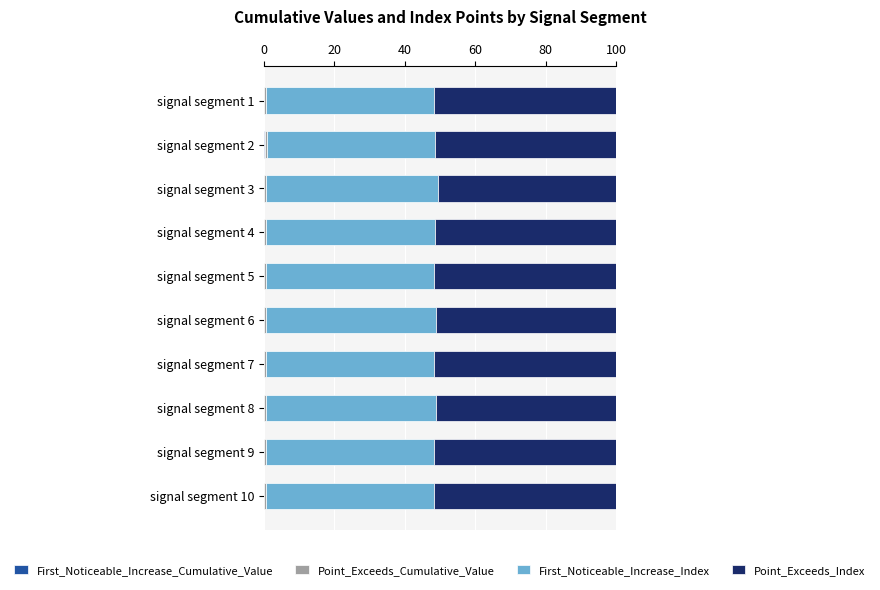

Reading left to right, extract all data points from this chart.

First_Noticeable_Increase_Cumulative_Value: 0.1	0.3	0.2	0.1	0.1	0.1	0.1	0.1	0.1	0.1
Point_Exceeds_Cumulative_Value: 0.5	0.5	0.5	0.5	0.5	0.5	0.5	0.6	0.5	0.5
First_Noticeable_Increase_Index: 47.8	47.8	48.7	47.8	47.8	48.2	47.7	48.2	47.7	47.8
Point_Exceeds_Index: 51.6	51.5	50.7	51.6	51.6	51.2	51.6	51.2	51.7	51.7